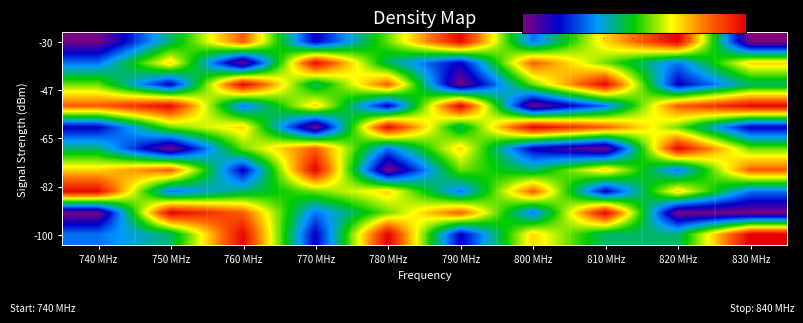

What is the spread (max minus min) of values at 760 MHz?

78